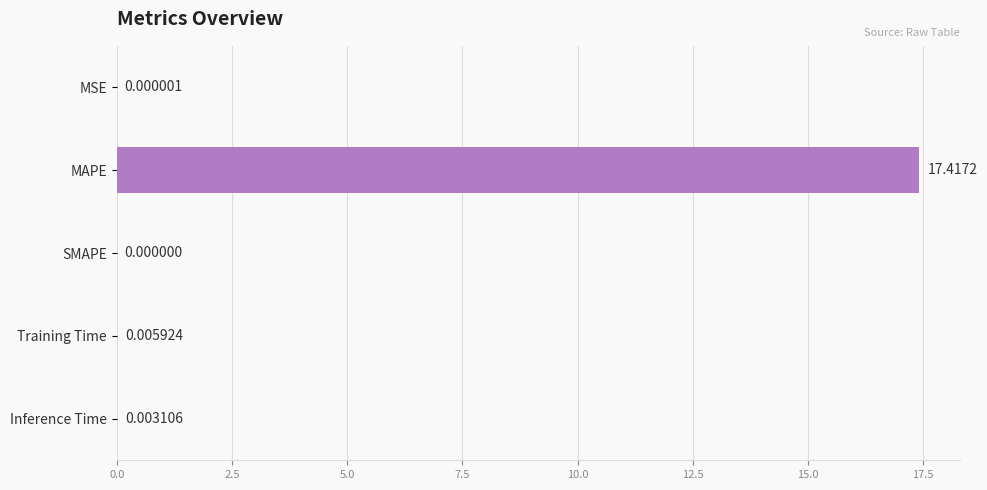

Which label corresponds to the largest value in the chart?

MAPE